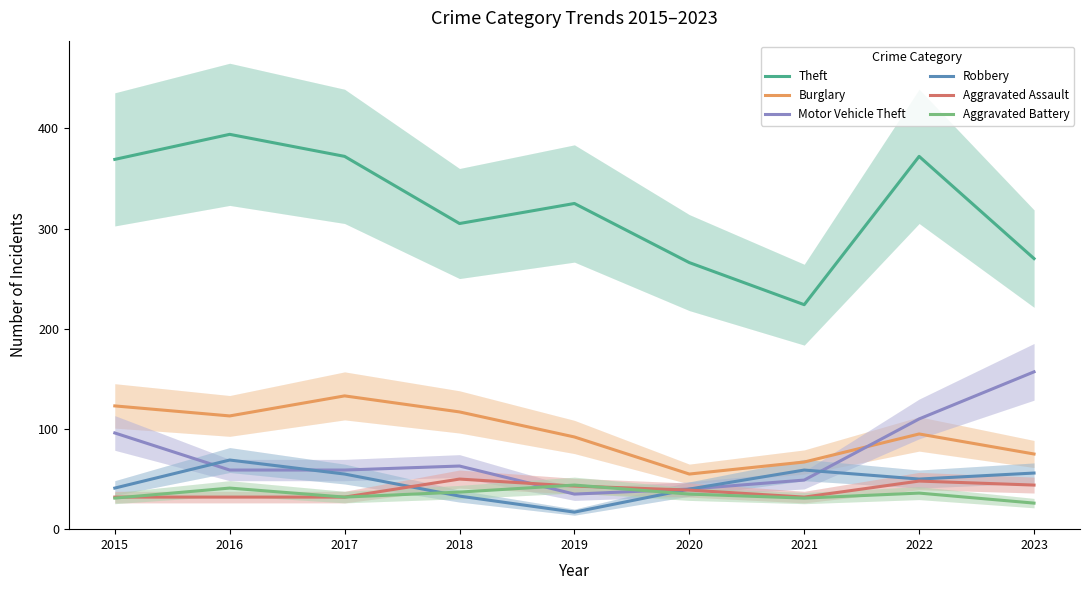

What is the minimum value shown in the chart?

17